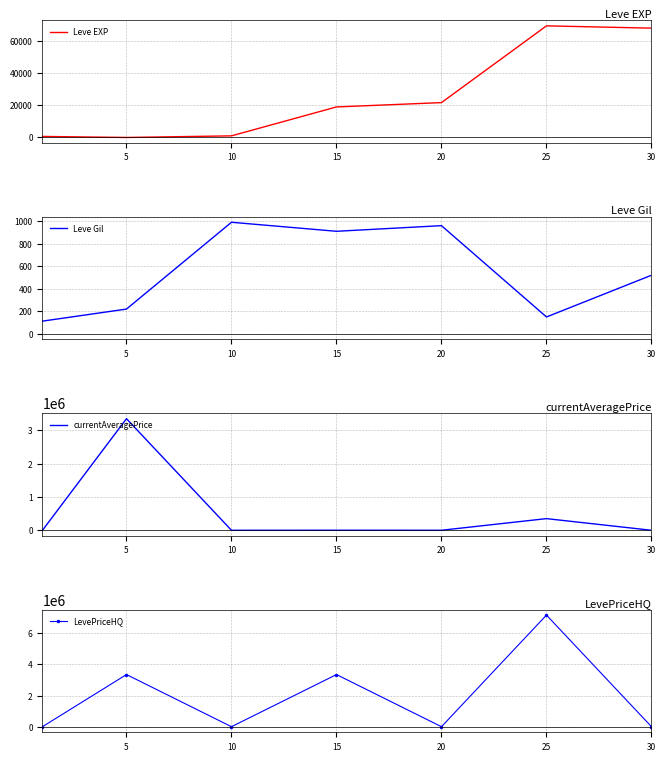

Rank the series by their maximum value, from lowest to highest.

Leve Gil, Leve EXP, currentAveragePrice, LevePriceHQ